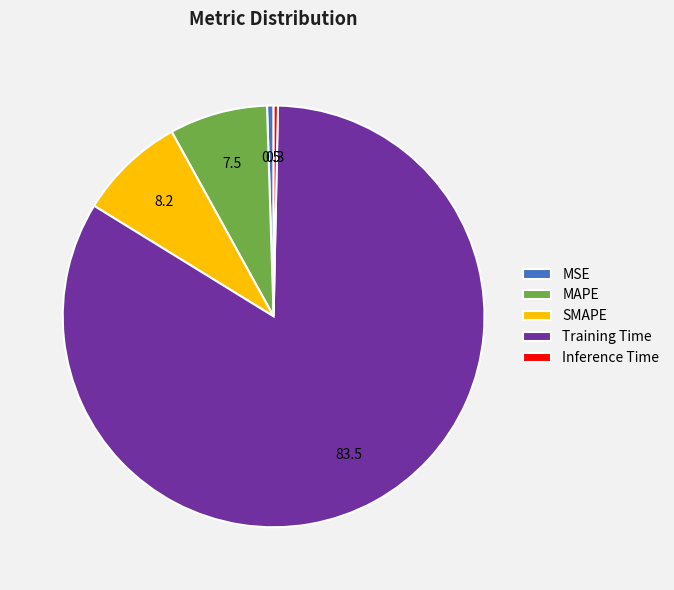

Is there any slice that represents more than half of the pie?

Yes